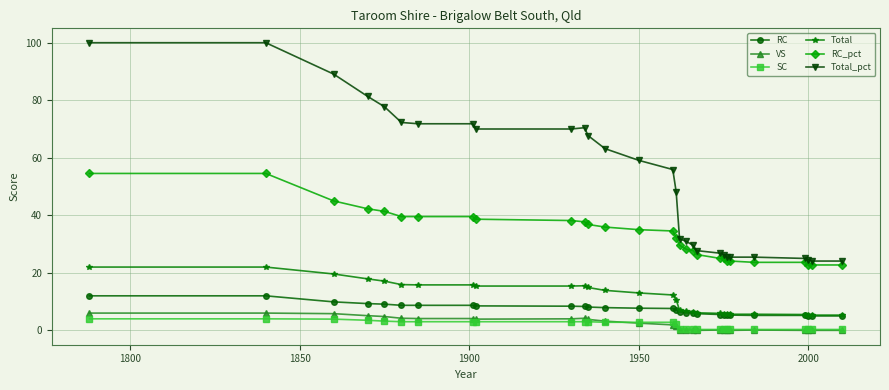

True or false: Total_pct has more than 0 points higher than both neighbors.

True